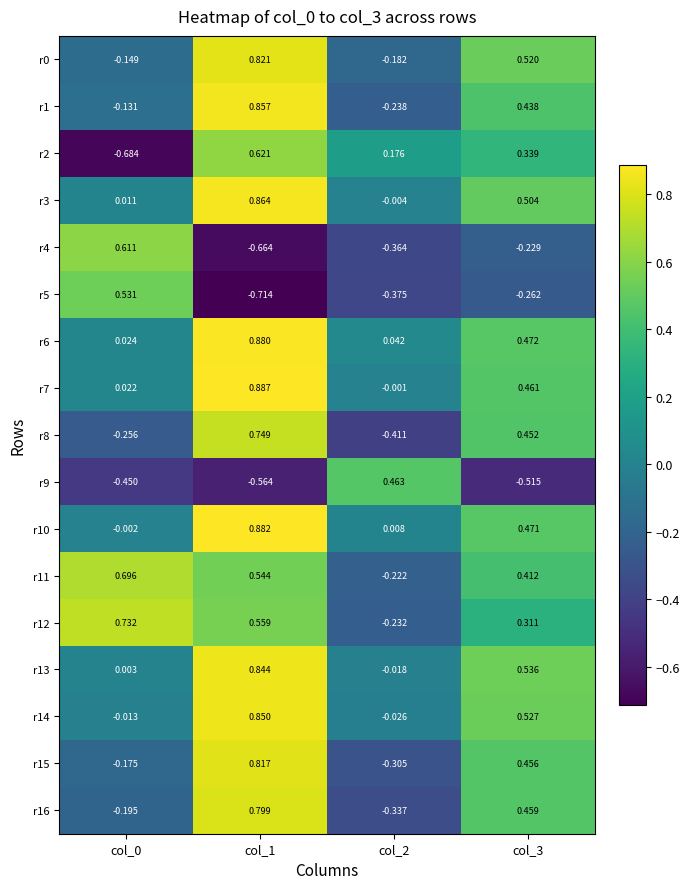

Is the value of r12 at col_1 greater than the value of r15 at col_2?

Yes